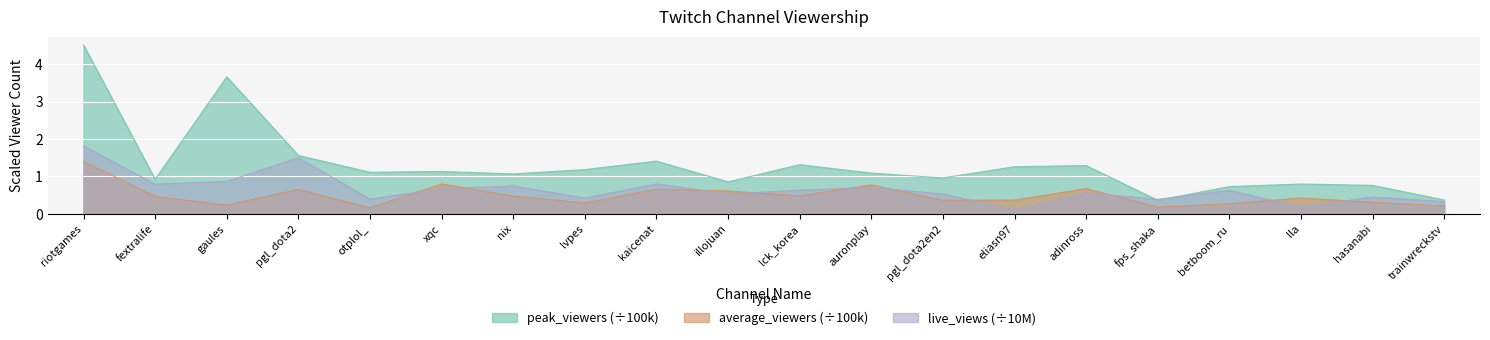

Reading left to right, extract all data points from this chart.

peak_viewers: riotgames=4.5	fextralife=0.9	gaules=3.7	pgl_dota2=1.6	otplol_=1.1	xqc=1.1	nix=1.1	lvpes=1.2	kaicenat=1.4	illojuan=0.9	lck_korea=1.3	auronplay=1.1	pgl_dota2en2=1.0	eliasn97=1.3	adinross=1.3	fps_shaka=0.4	betboom_ru=0.7	lla=0.8	hasanabi=0.8	trainwreckstv=0.4
average_viewers: riotgames=1.4	fextralife=0.5	gaules=0.2	pgl_dota2=0.7	otplol_=0.2	xqc=0.8	nix=0.5	lvpes=0.3	kaicenat=0.7	illojuan=0.6	lck_korea=0.5	auronplay=0.8	pgl_dota2en2=0.4	eliasn97=0.4	adinross=0.7	fps_shaka=0.2	betboom_ru=0.3	lla=0.4	hasanabi=0.3	trainwreckstv=0.2
live_views: riotgames=1.8	fextralife=0.8	gaules=0.9	pgl_dota2=1.5	otplol_=0.4	xqc=0.7	nix=0.7	lvpes=0.4	kaicenat=0.8	illojuan=0.5	lck_korea=0.6	auronplay=0.7	pgl_dota2en2=0.5	eliasn97=0.1	adinross=0.6	fps_shaka=0.4	betboom_ru=0.6	lla=0.2	hasanabi=0.4	trainwreckstv=0.3